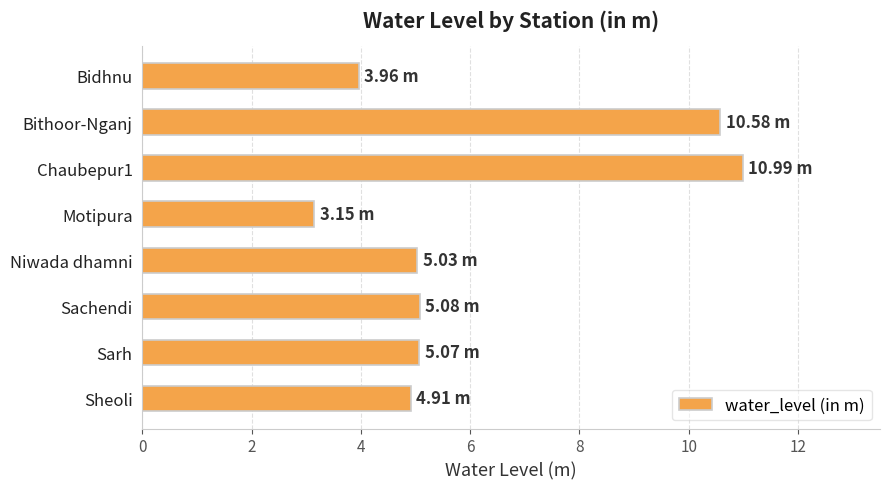

What is the ratio of the value at Bidhnu to the value at Bithoor-Nganj?

0.4